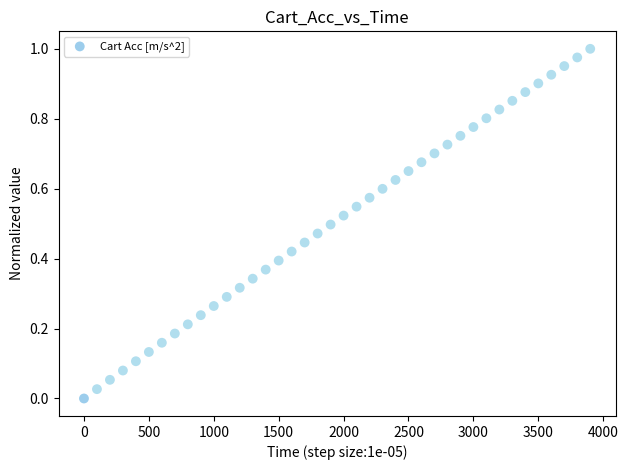

What is the range of X values (max minus min)?

3900.0